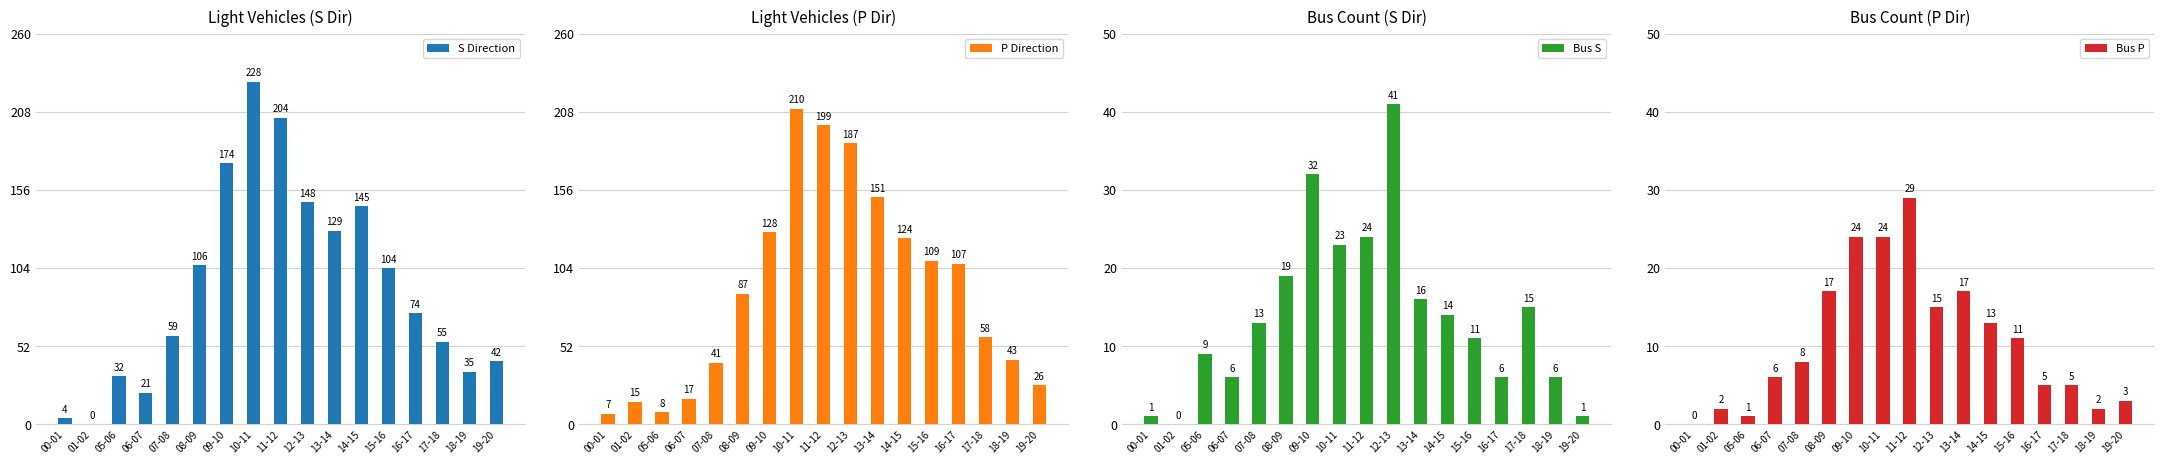

The value of Bus P at 15-16 is 17. True or false?

False